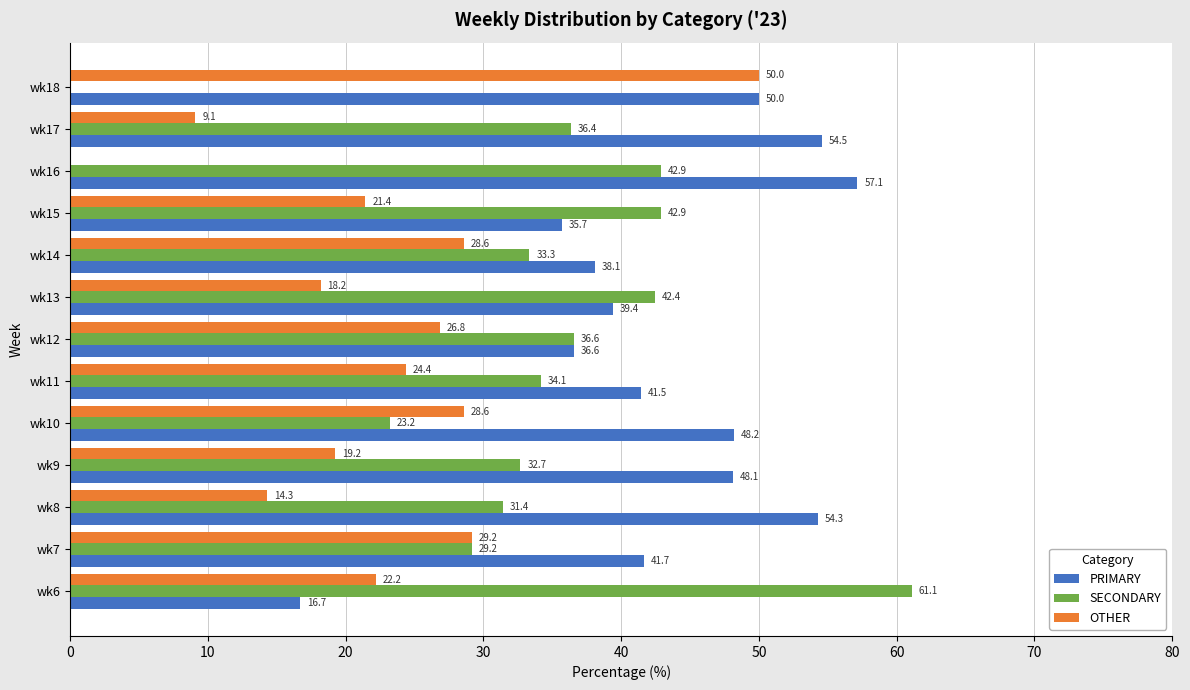

Is the value of OTHER at wk15 greater than the value of PRIMARY at wk18?

No